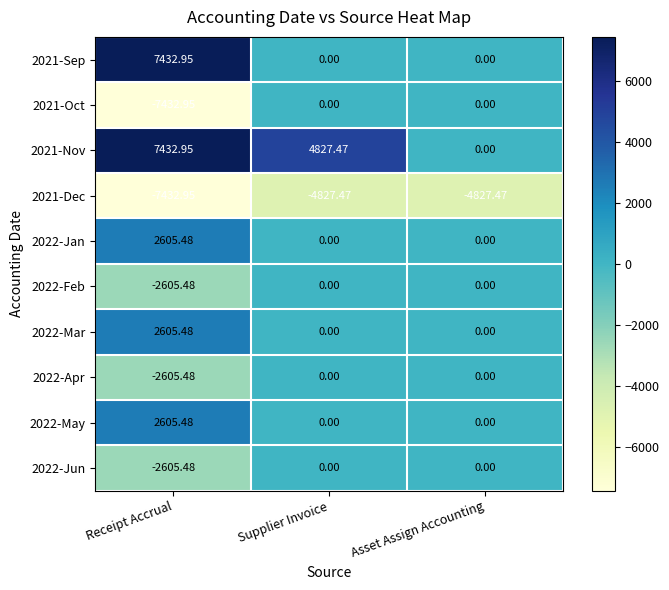

Which category has the lowest value in the 2022-Apr series?

Receipt Accrual